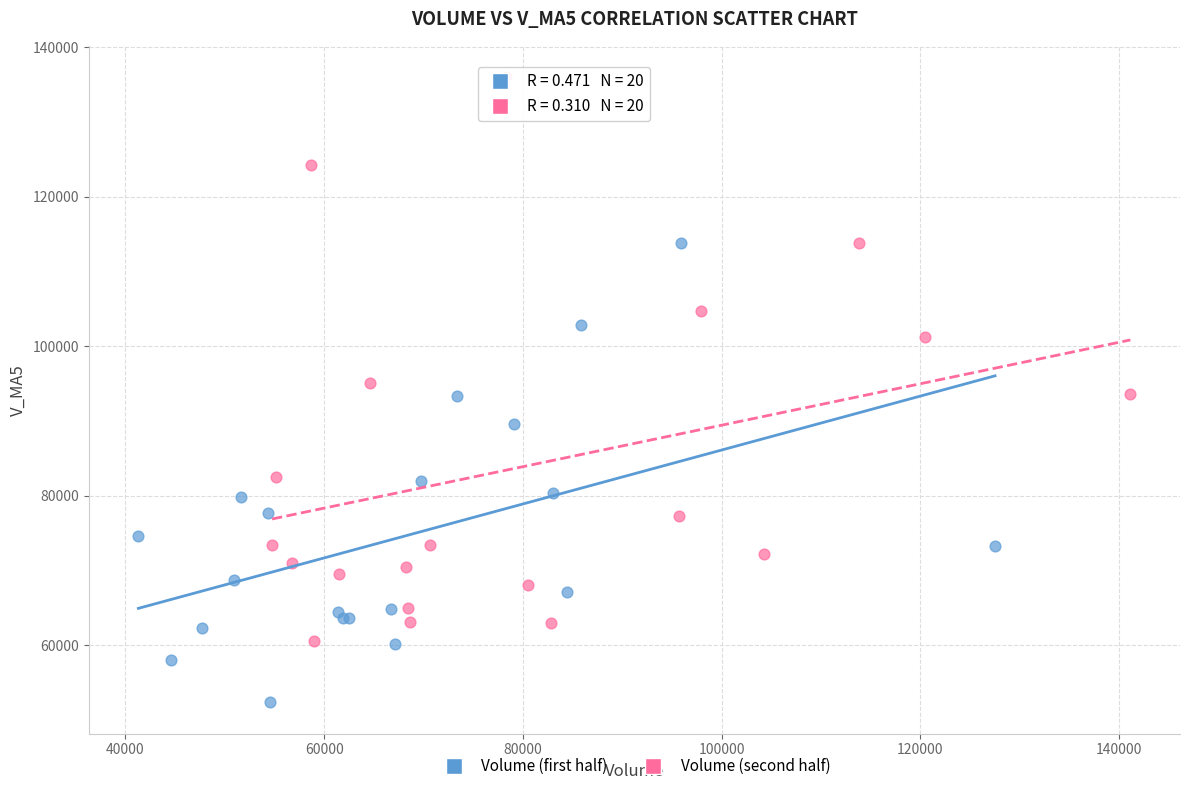

Which series has the widest spread of Y values?

Volume (second half)